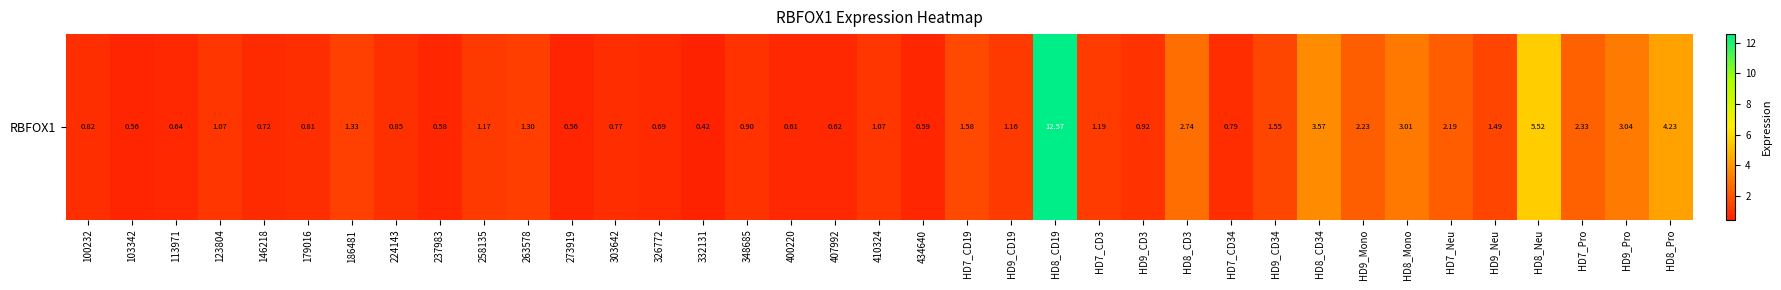

The value at 113971 is 1.0. True or false?

False